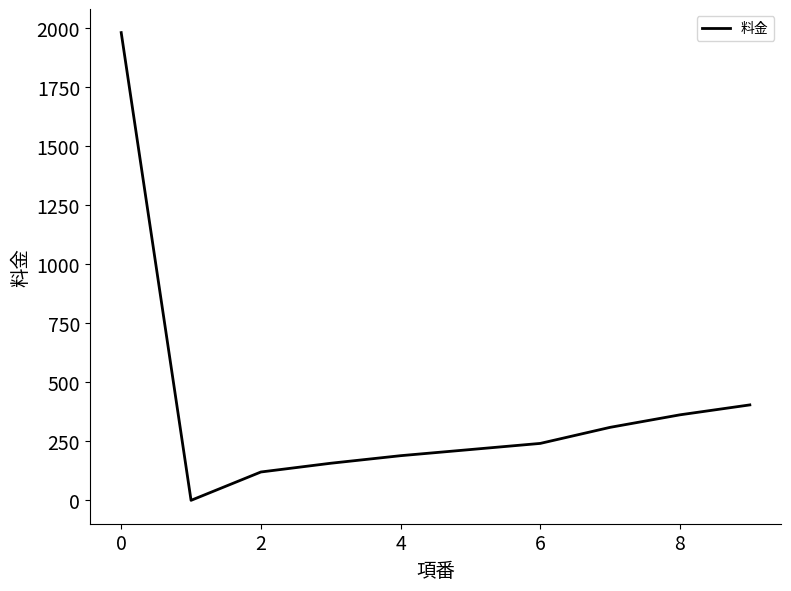

What is the greatest value displayed?

1980